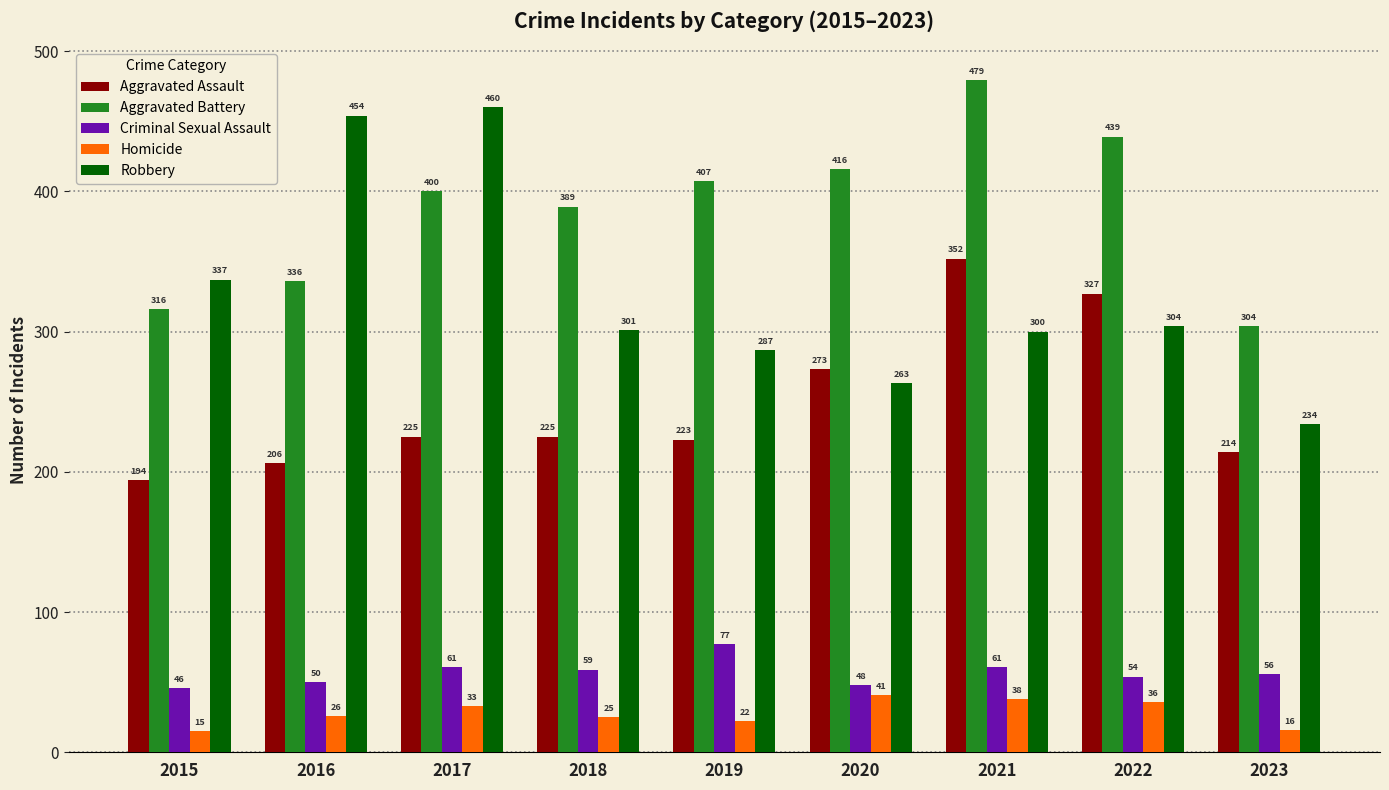

At how many categories does at least one series exceed 241?

9